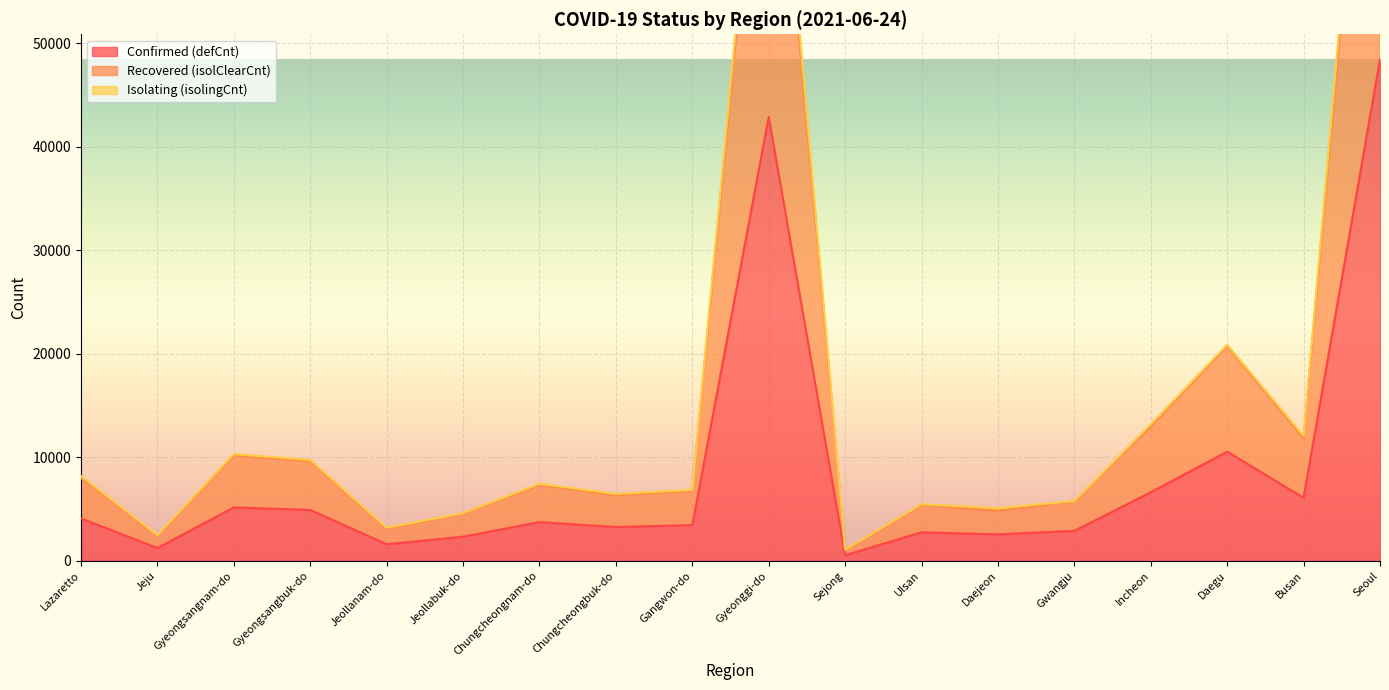

Which series has the largest range (max minus min)?

Isolating (isolingCnt)